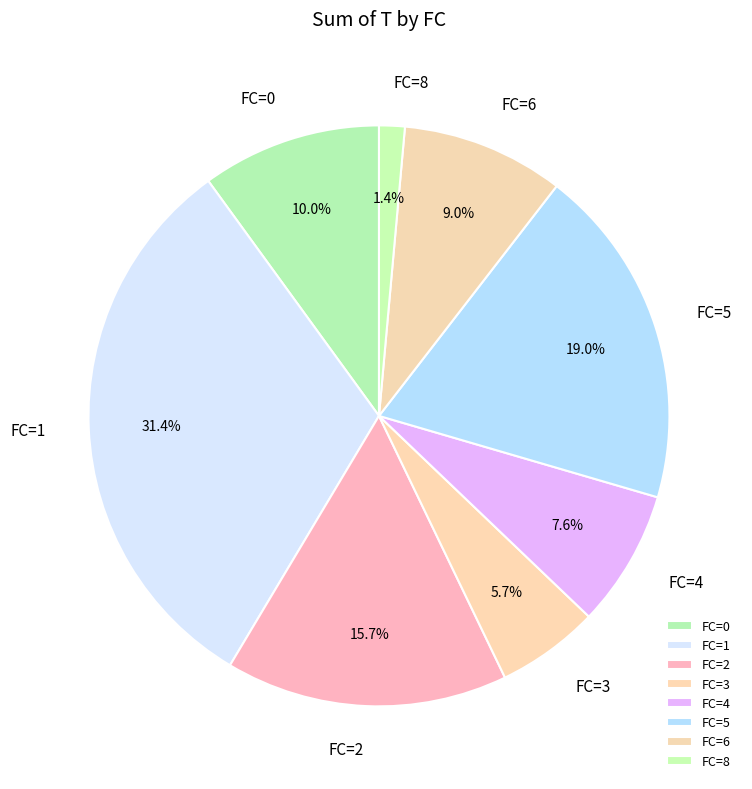

Approximately how many times larger is the value at FC=6 compared to FC=1?

0.3